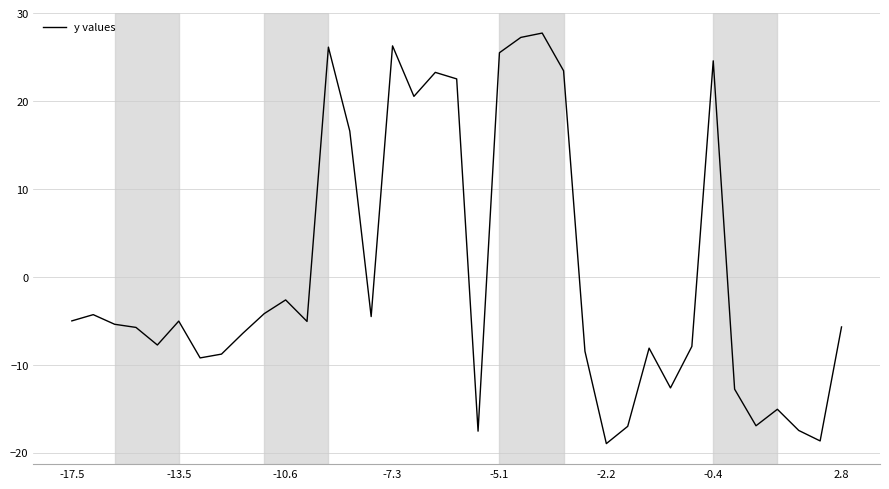

What is the difference between the maximum and minimum values?

46.7